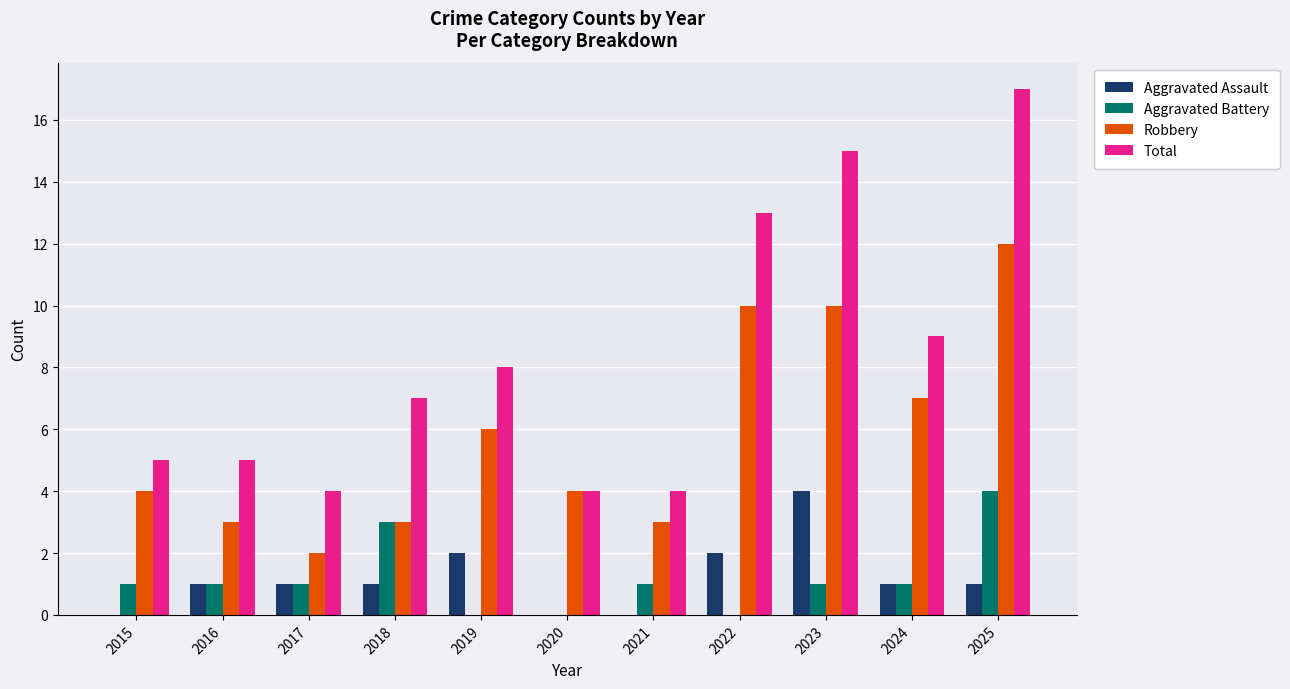

Is the value of Aggravated Assault at 2018 greater than the value of Robbery at 2020?

No